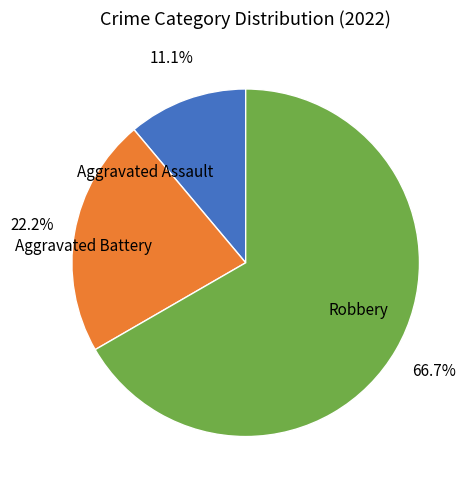

Between Robbery and Aggravated Assault, which is larger?

Robbery